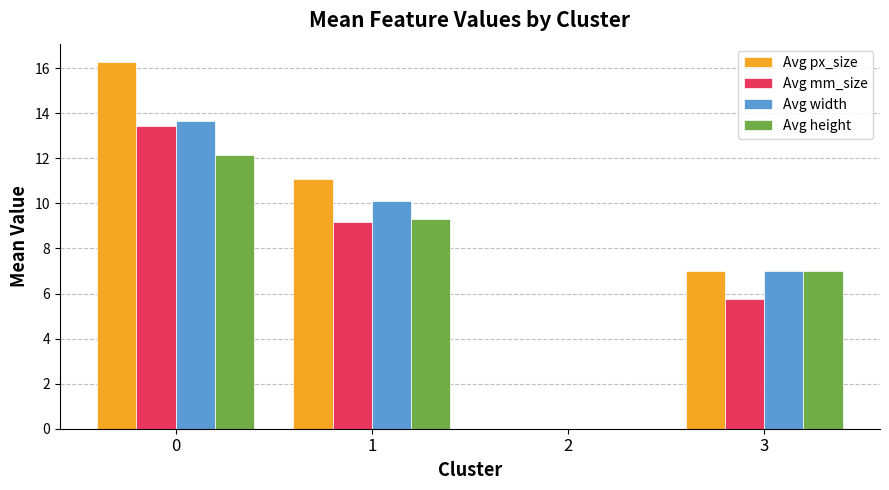

How many data points does each series have?

4